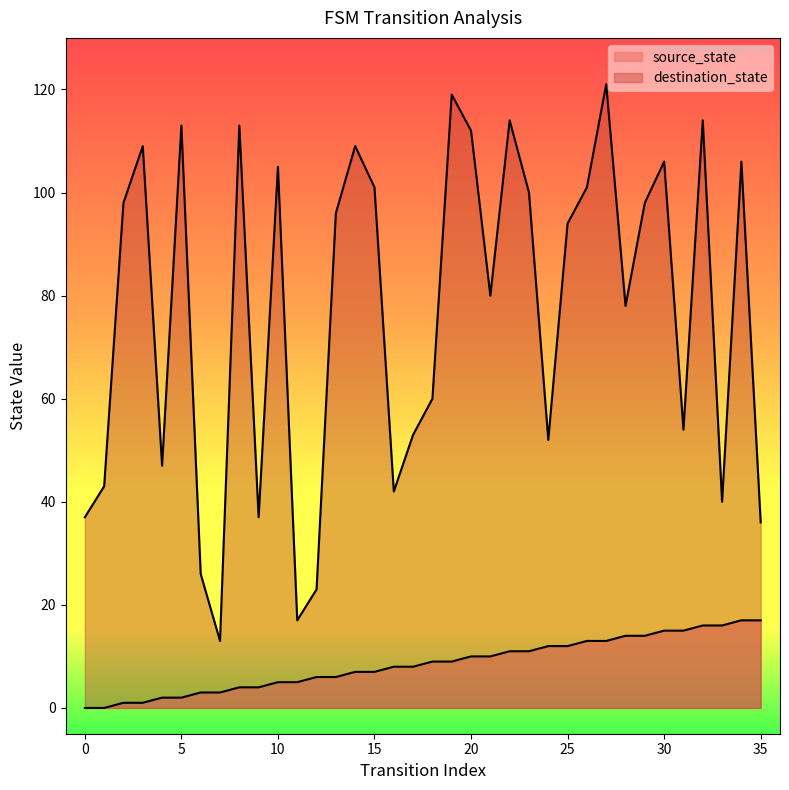

How many values in the destination_state series exceed 96?

17